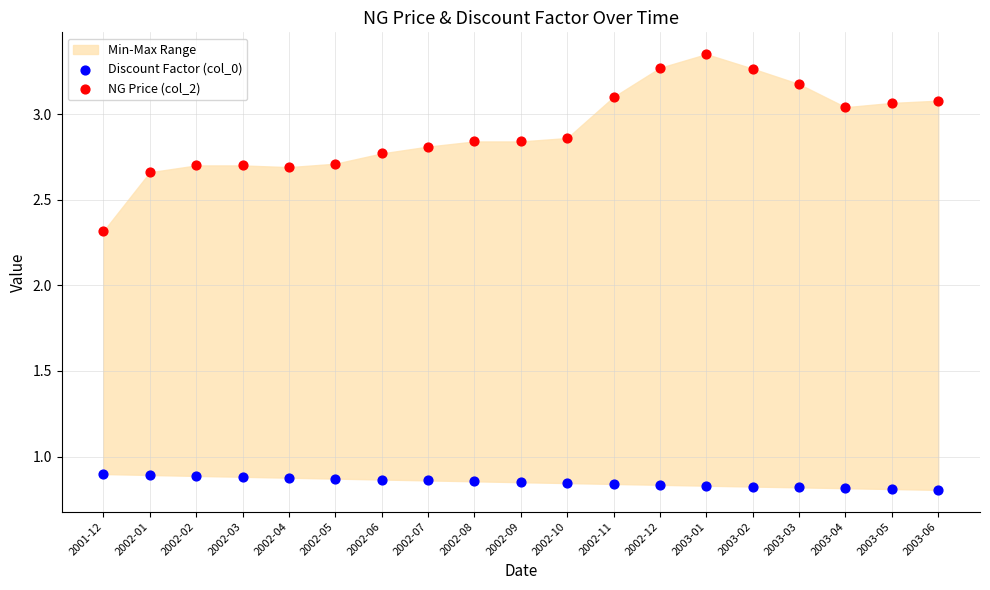

Which series reaches the maximum Y coordinate?

NG Price (col_2)